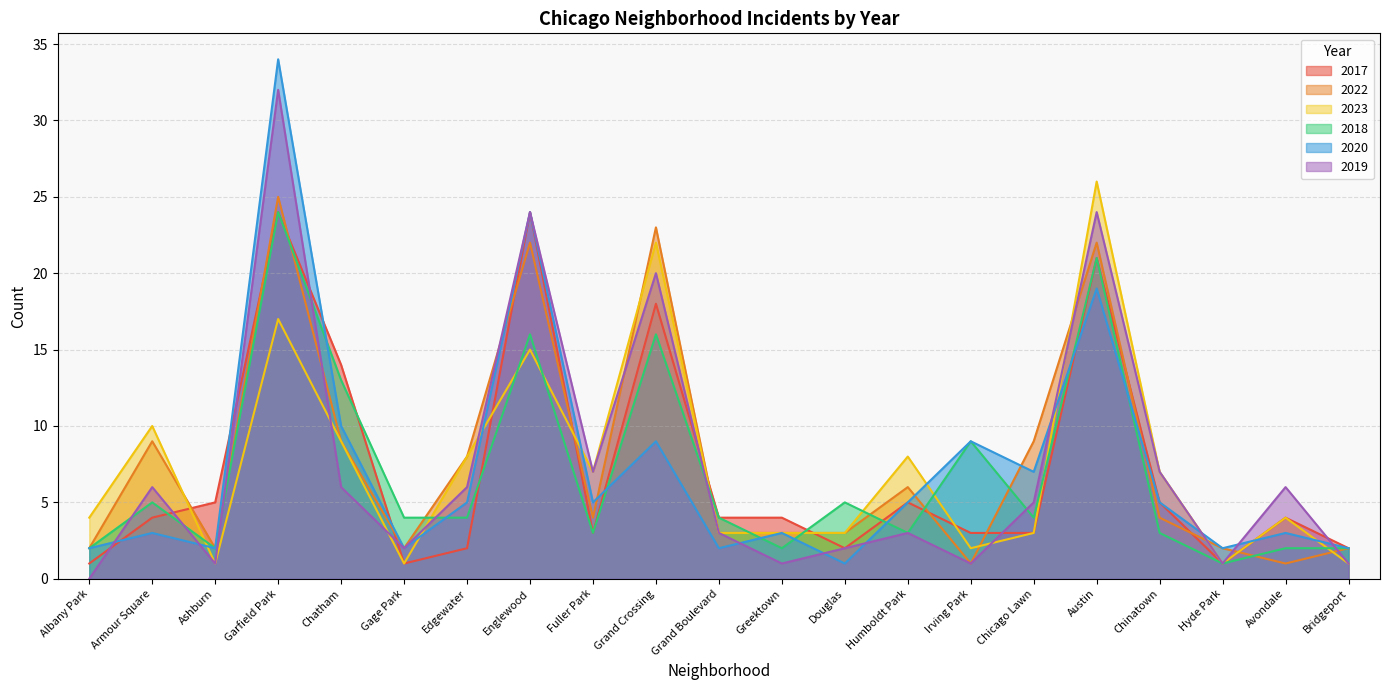

Is it true that 2017 equals 4 at Avondale?

True